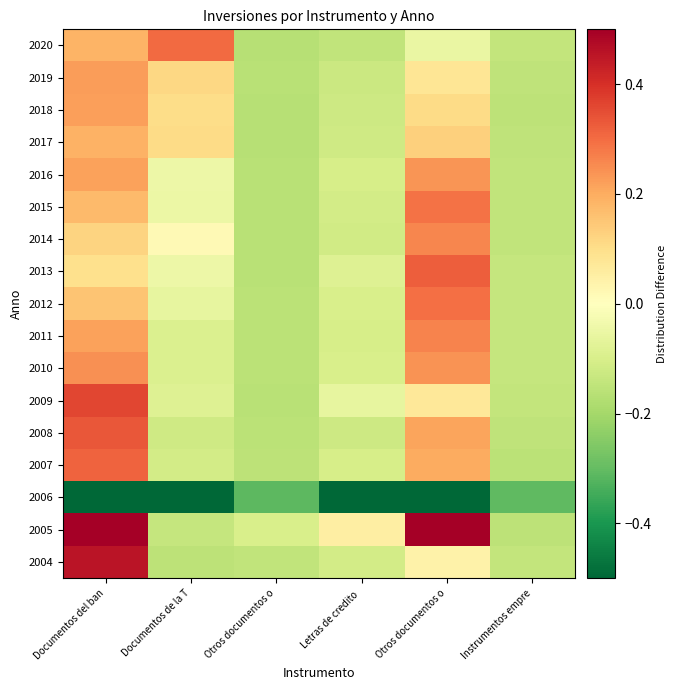

Reading left to right, extract all data points from this chart.

2004: Documentos del ban=0.5	Documentos de la T=-0.2	Otros documentos o=-0.1	Letras de credito =-0.1	Otros documentos o=0.0	Instrumentos empre=-0.1
2005: Documentos del ban=0.8	Documentos de la T=-0.1	Otros documentos o=-0.1	Letras de credito =0.1	Otros documentos o=0.5	Instrumentos empre=-0.2
2006: Documentos del ban=-7.6	Documentos de la T=-0.6	Otros documentos o=-0.3	Letras de credito =-0.9	Otros documentos o=-4.4	Instrumentos empre=-0.3
2007: Documentos del ban=0.3	Documentos de la T=-0.1	Otros documentos o=-0.2	Letras de credito =-0.1	Otros documentos o=0.2	Instrumentos empre=-0.2
2008: Documentos del ban=0.3	Documentos de la T=-0.1	Otros documentos o=-0.2	Letras de credito =-0.1	Otros documentos o=0.2	Instrumentos empre=-0.1
2009: Documentos del ban=0.4	Documentos de la T=-0.1	Otros documentos o=-0.2	Letras de credito =-0.1	Otros documentos o=0.1	Instrumentos empre=-0.1
2010: Documentos del ban=0.2	Documentos de la T=-0.1	Otros documentos o=-0.2	Letras de credito =-0.1	Otros documentos o=0.2	Instrumentos empre=-0.1
2011: Documentos del ban=0.2	Documentos de la T=-0.1	Otros documentos o=-0.2	Letras de credito =-0.1	Otros documentos o=0.3	Instrumentos empre=-0.1
2012: Documentos del ban=0.2	Documentos de la T=-0.1	Otros documentos o=-0.2	Letras de credito =-0.1	Otros documentos o=0.3	Instrumentos empre=-0.1
2013: Documentos del ban=0.1	Documentos de la T=-0.0	Otros documentos o=-0.2	Letras de credito =-0.1	Otros documentos o=0.3	Instrumentos empre=-0.1
2014: Documentos del ban=0.1	Documentos de la T=0.0	Otros documentos o=-0.2	Letras de credito =-0.1	Otros documentos o=0.3	Instrumentos empre=-0.1
2015: Documentos del ban=0.2	Documentos de la T=-0.0	Otros documentos o=-0.2	Letras de credito =-0.1	Otros documentos o=0.3	Instrumentos empre=-0.1
2016: Documentos del ban=0.2	Documentos de la T=-0.0	Otros documentos o=-0.2	Letras de credito =-0.1	Otros documentos o=0.2	Instrumentos empre=-0.1
2017: Documentos del ban=0.2	Documentos de la T=0.1	Otros documentos o=-0.2	Letras de credito =-0.1	Otros documentos o=0.1	Instrumentos empre=-0.1
2018: Documentos del ban=0.2	Documentos de la T=0.1	Otros documentos o=-0.2	Letras de credito =-0.1	Otros documentos o=0.1	Instrumentos empre=-0.2
2019: Documentos del ban=0.2	Documentos de la T=0.1	Otros documentos o=-0.2	Letras de credito =-0.1	Otros documentos o=0.1	Instrumentos empre=-0.2
2020: Documentos del ban=0.2	Documentos de la T=0.3	Otros documentos o=-0.2	Letras de credito =-0.1	Otros documentos o=-0.1	Instrumentos empre=-0.1